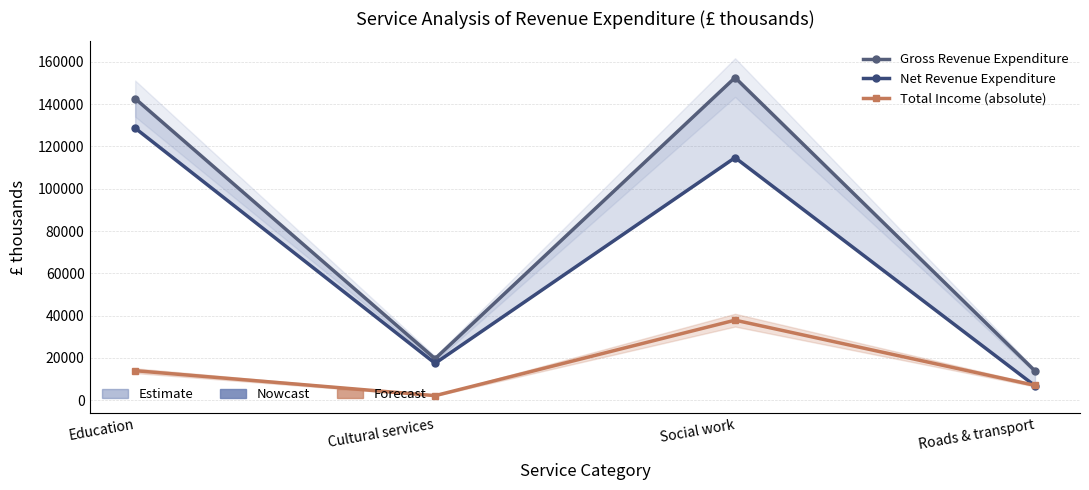

After their last crossing, which series has the higher values: Total Income (absolute) or Net Revenue Expenditure?

Total Income (absolute)